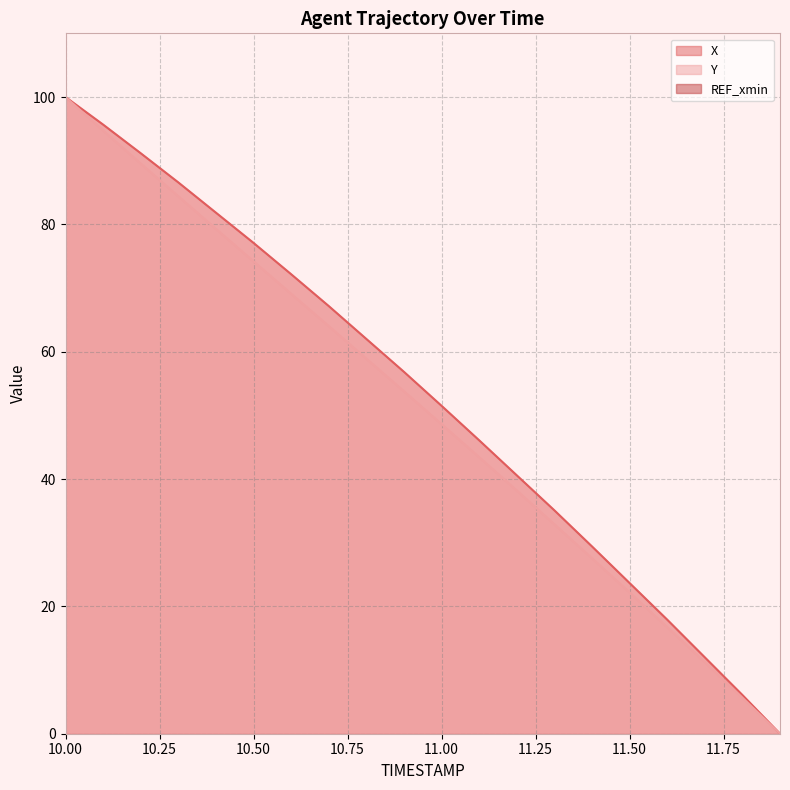

Does the chart display data point markers on the line(s)?

No